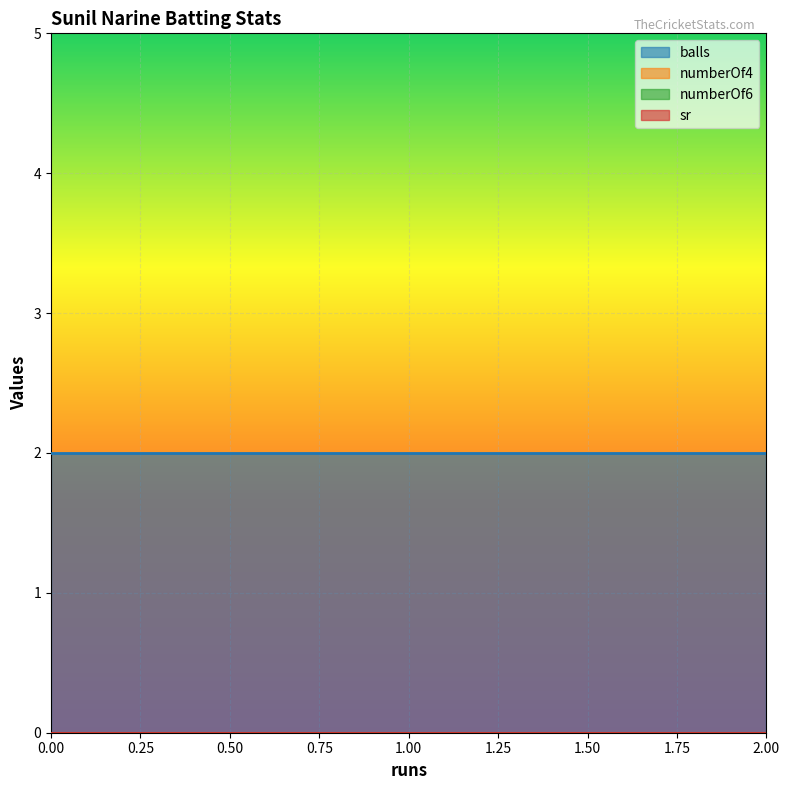

The value of numberOf6 at 0 is 0. True or false?

True